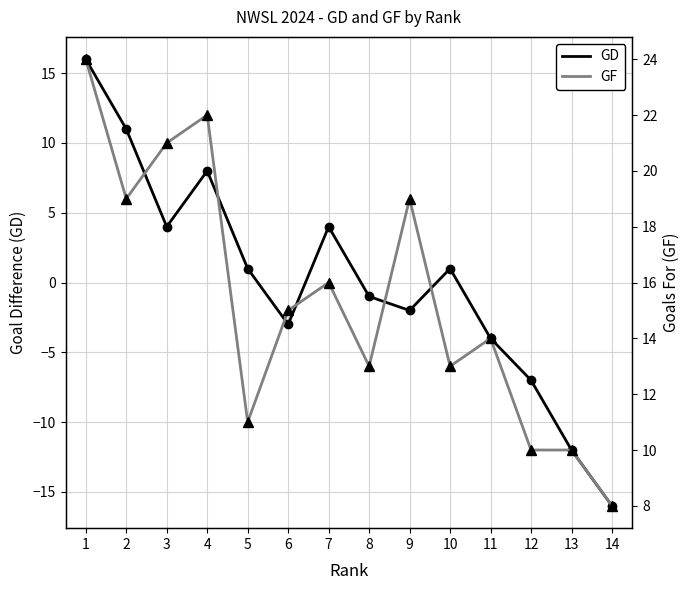

At which label does GD first exceed 1?

1